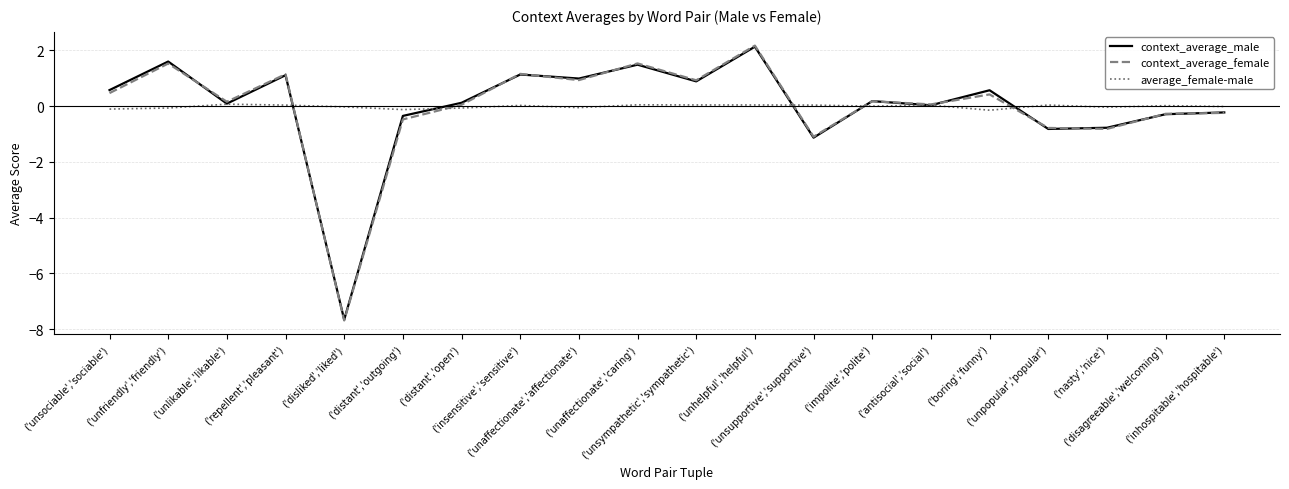

Which series has the largest range (max minus min)?

context_average_female